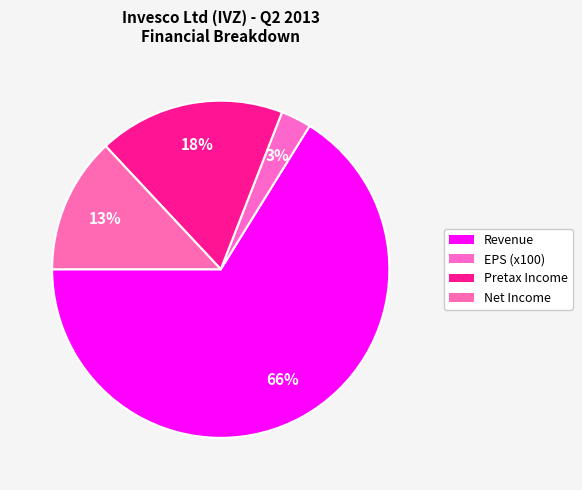

Count the number of slices in the pie.

4